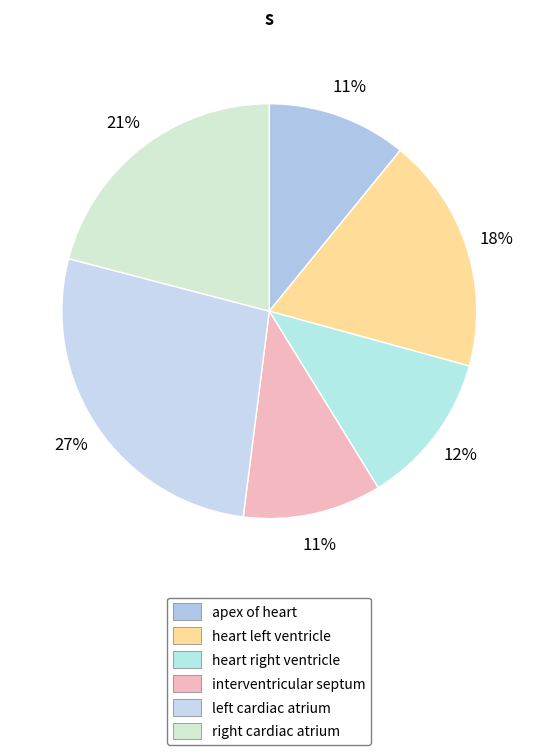

Does any single category account for the majority?

No